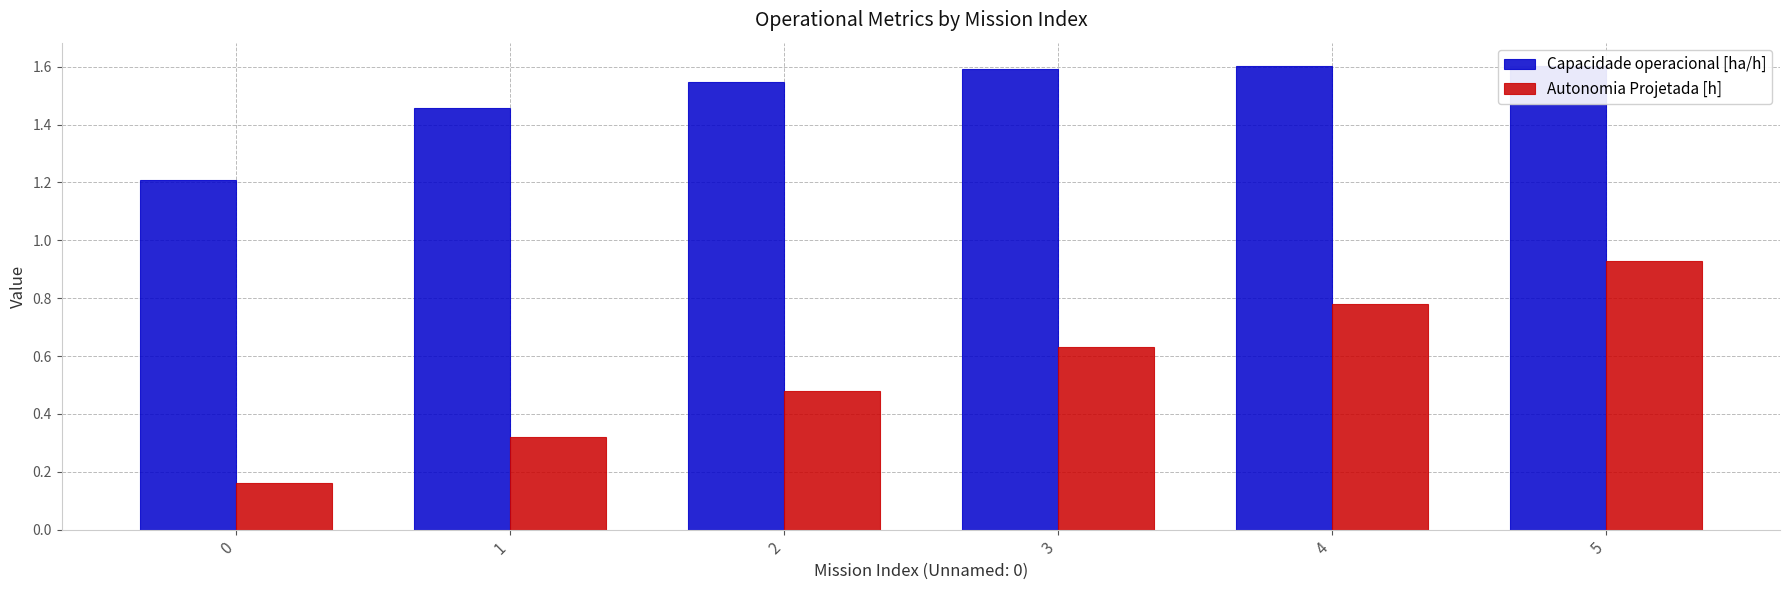

Count the Capacidade operacional [ha/h] values in the range 1 to 2.

6